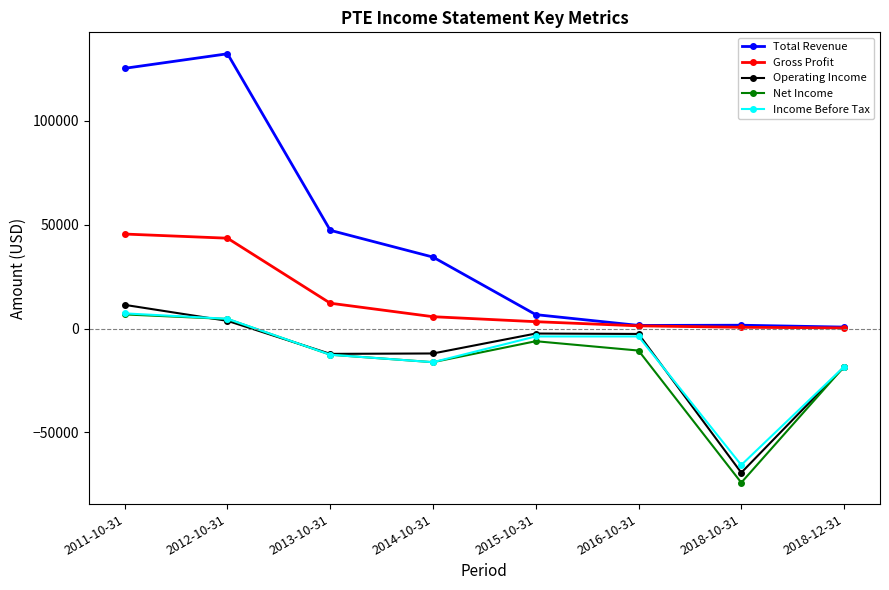

What is the value of the Net Income point at the 8th from the left?

-18400